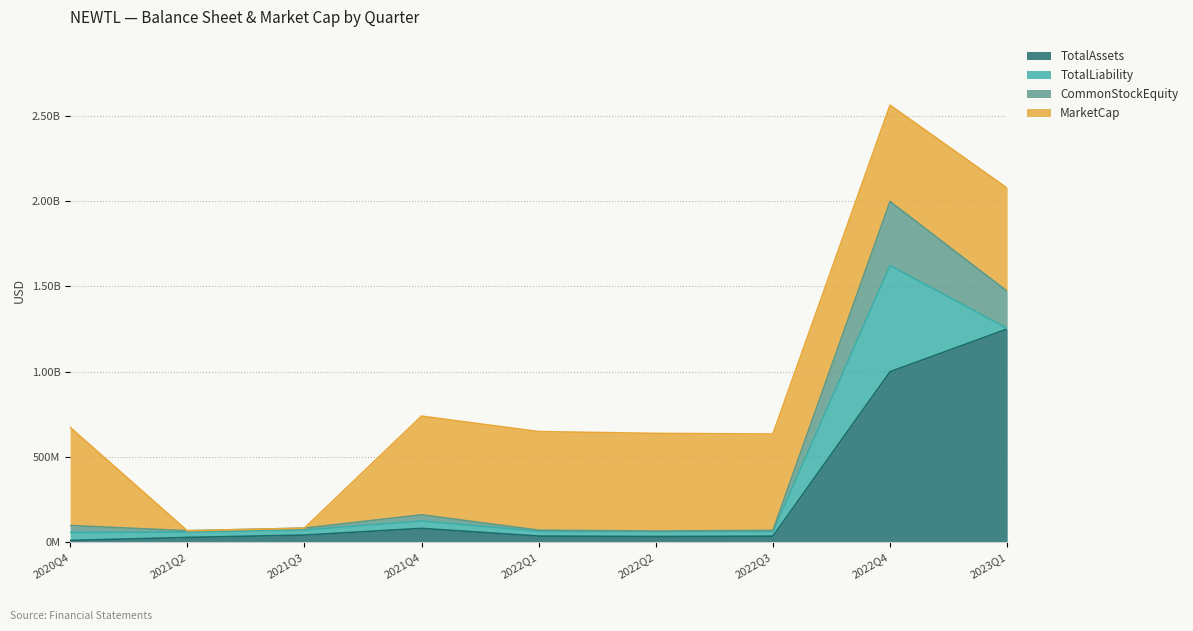

Does the chart have visible grid lines?

Yes